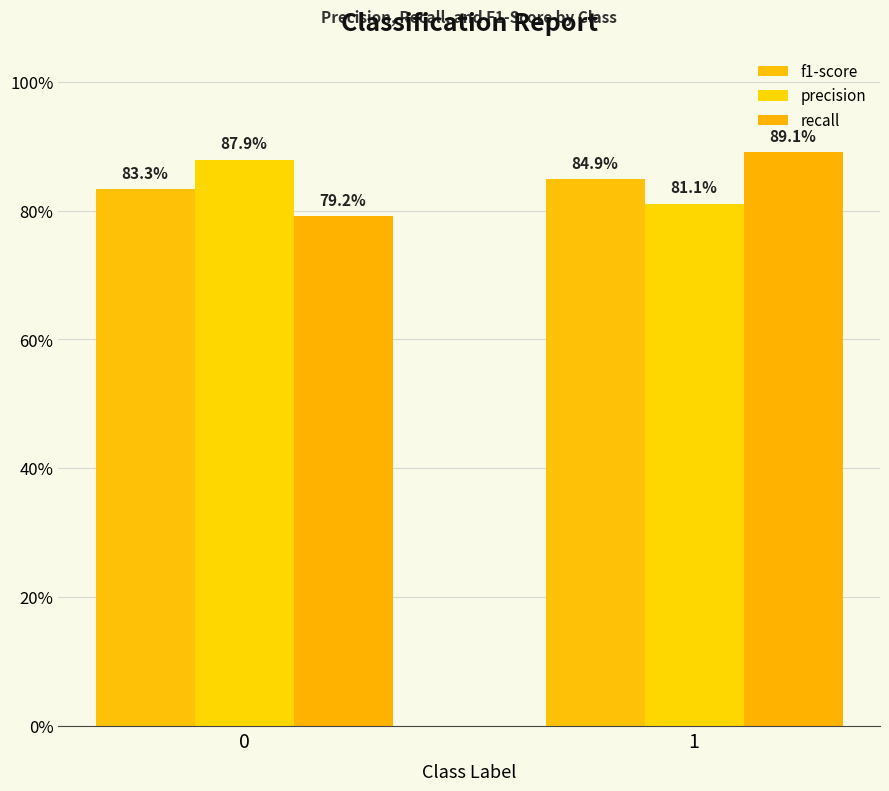

Reading left to right, transcribe all the data shown in this chart.

f1-score: 0=0.8	1=0.8
precision: 0=0.9	1=0.8
recall: 0=0.8	1=0.9